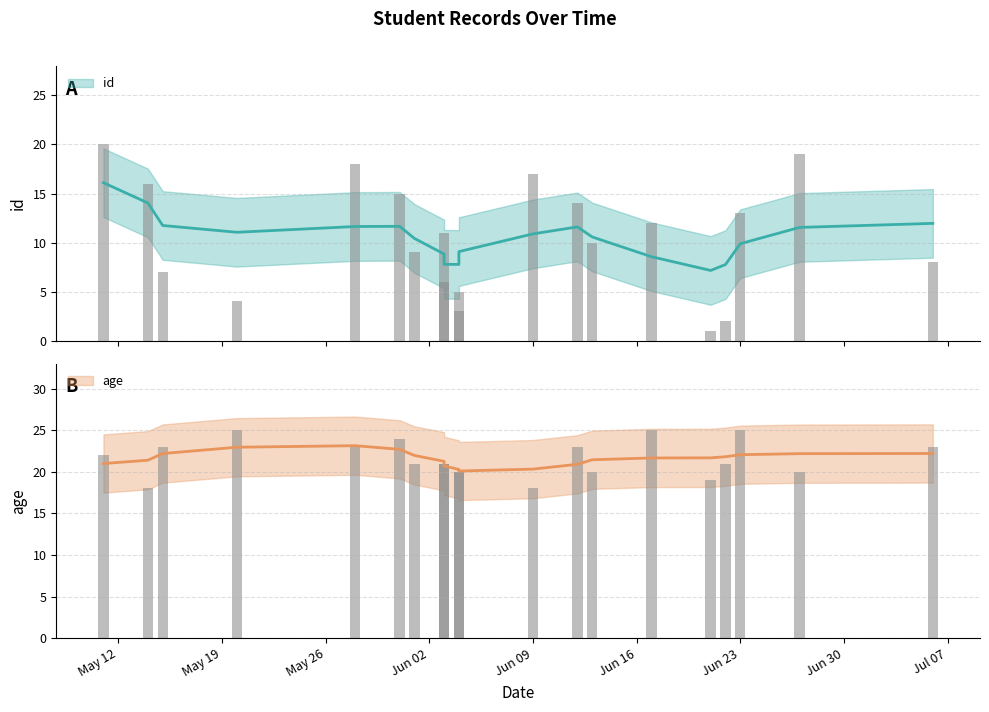

The age series shows 15 at 2025-05-20. True or false?

False